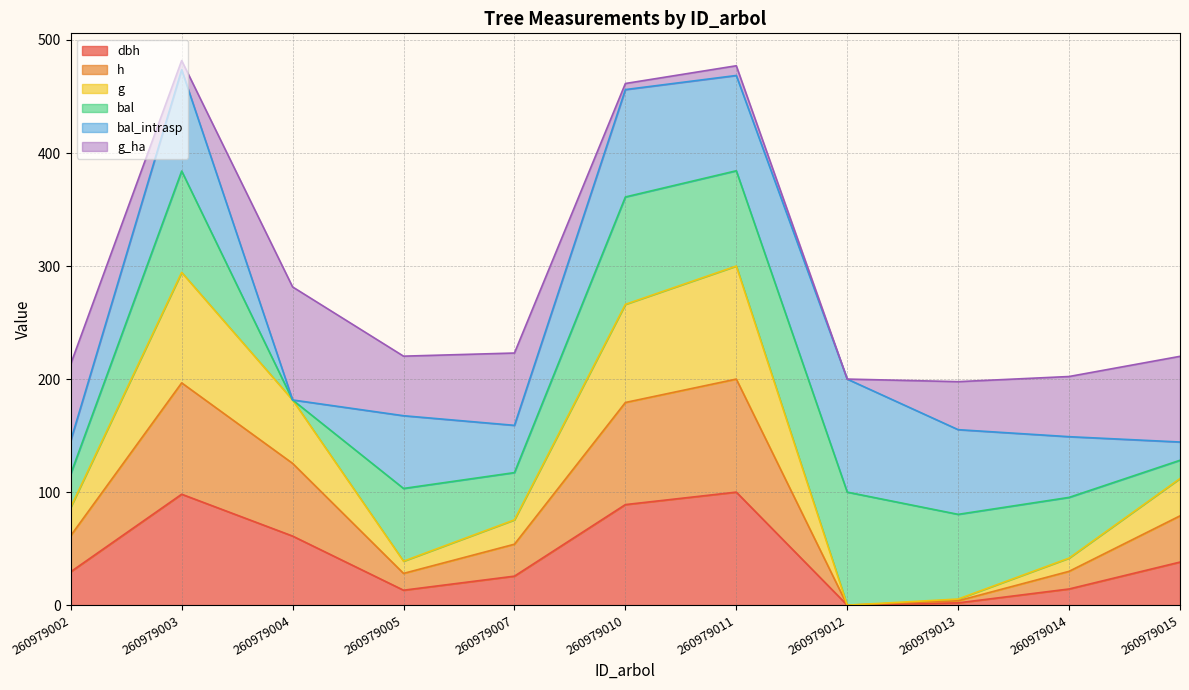

True or false: h and dbh intersect in this chart.

False